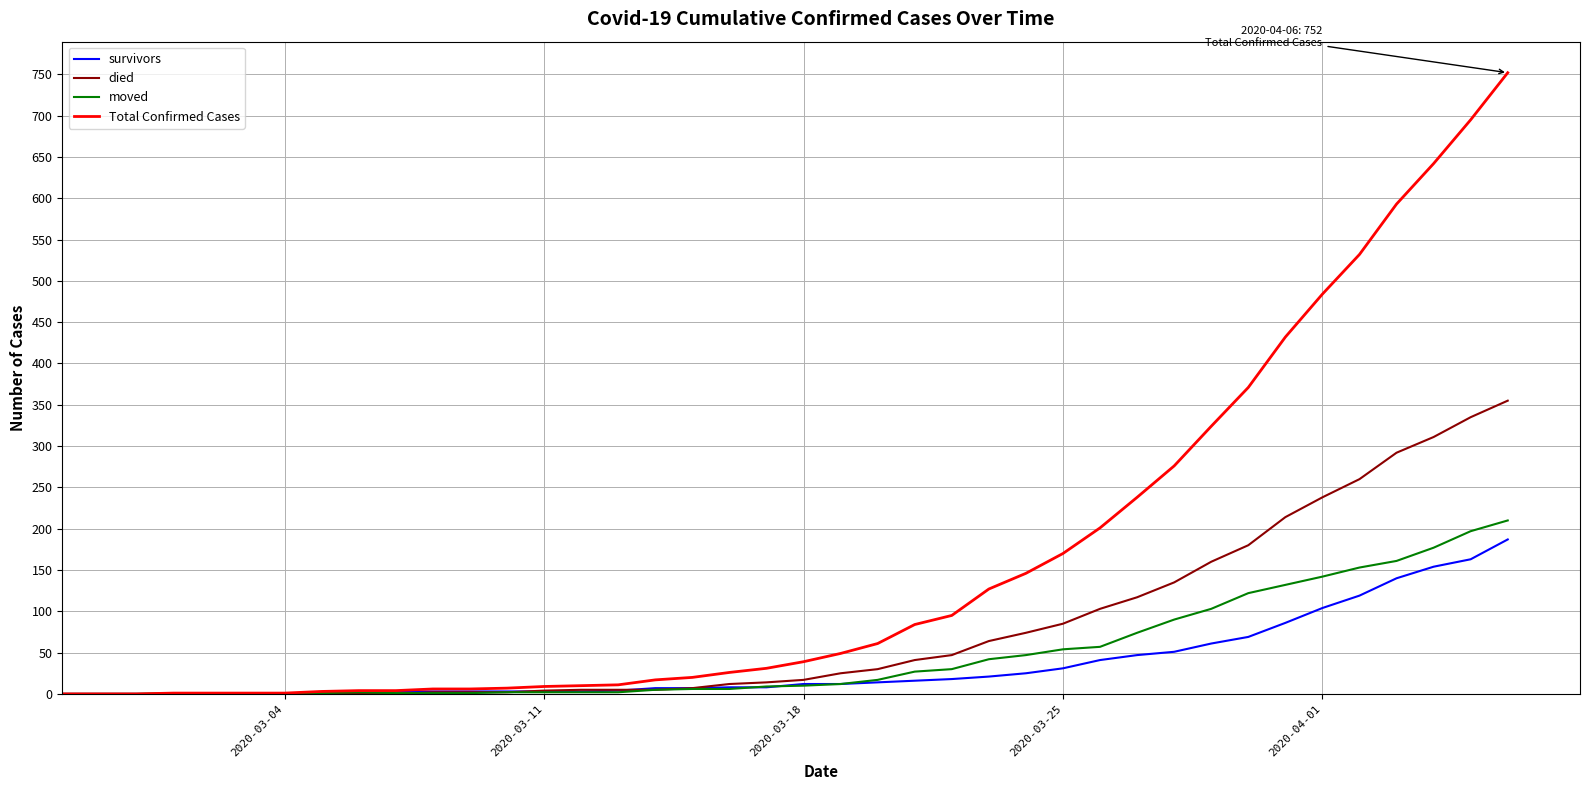

Which series has the widest spread of values?

Total Confirmed Cases